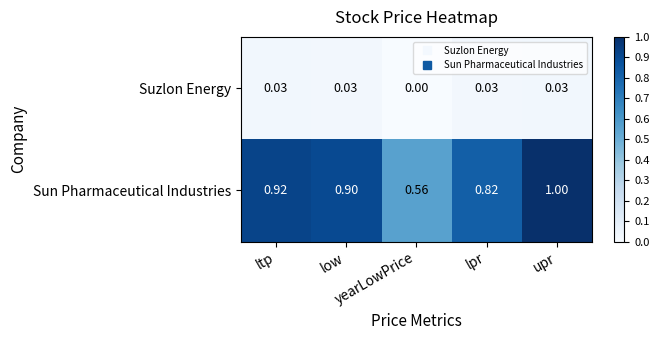

Which series has the largest total across all categories?

Sun Pharmaceutical Industries